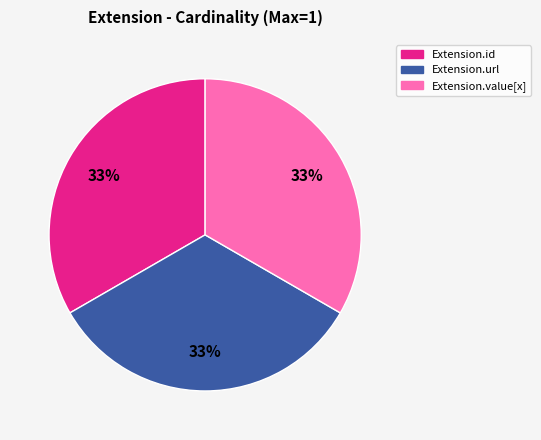

How many slices are in this pie chart?

3